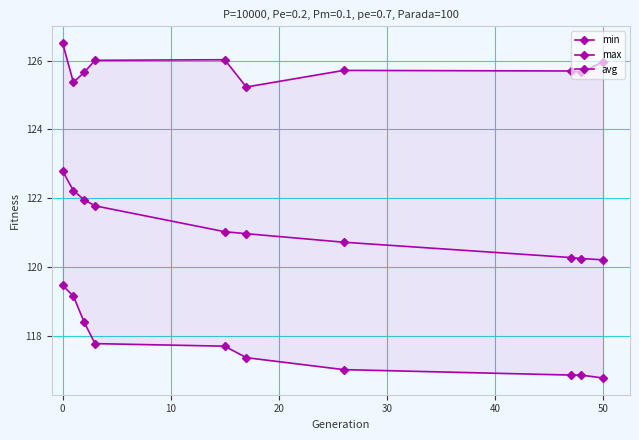

What are all the series names shown in the legend?

min, max, avg